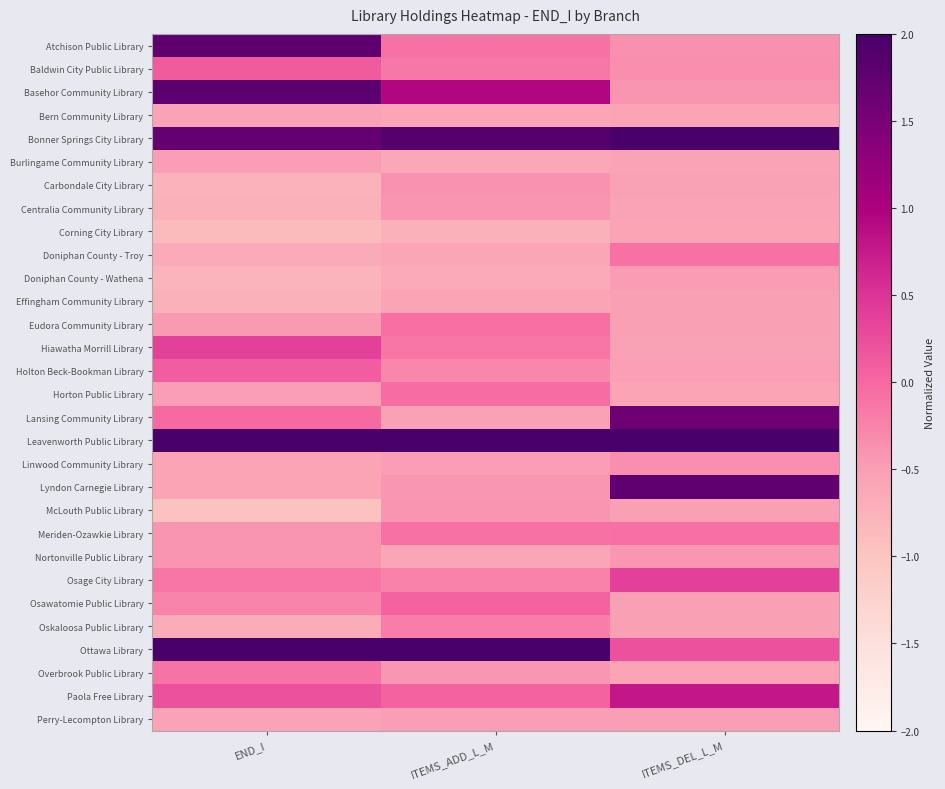

Reading right to left, extract all data points from this chart.

Atchison Public Library: ITEMS_DEL_L_M=-0.4	ITEMS_ADD_L_M=-0.1	END_I=1.8
Baldwin City Public Library: ITEMS_DEL_L_M=-0.4	ITEMS_ADD_L_M=-0.1	END_I=0.1
Basehor Community Library: ITEMS_DEL_L_M=-0.4	ITEMS_ADD_L_M=0.9	END_I=1.8
Bern Community Library: ITEMS_DEL_L_M=-0.6	ITEMS_ADD_L_M=-0.6	END_I=-0.6
Bonner Springs City Library: ITEMS_DEL_L_M=2.4	ITEMS_ADD_L_M=1.9	END_I=1.7
Burlingame Community Library: ITEMS_DEL_L_M=-0.6	ITEMS_ADD_L_M=-0.6	END_I=-0.5
Carbondale City Library: ITEMS_DEL_L_M=-0.5	ITEMS_ADD_L_M=-0.4	END_I=-0.8
Centralia Community Library: ITEMS_DEL_L_M=-0.6	ITEMS_ADD_L_M=-0.4	END_I=-0.7
Corning City Library: ITEMS_DEL_L_M=-0.6	ITEMS_ADD_L_M=-0.7	END_I=-0.9
Doniphan County - Troy: ITEMS_DEL_L_M=-0.1	ITEMS_ADD_L_M=-0.6	END_I=-0.6
Doniphan County - Wathena: ITEMS_DEL_L_M=-0.5	ITEMS_ADD_L_M=-0.7	END_I=-0.8
Effingham Community Library: ITEMS_DEL_L_M=-0.5	ITEMS_ADD_L_M=-0.6	END_I=-0.7
Eudora Community Library: ITEMS_DEL_L_M=-0.5	ITEMS_ADD_L_M=-0.1	END_I=-0.4
Hiawatha Morrill Library: ITEMS_DEL_L_M=-0.5	ITEMS_ADD_L_M=-0.1	END_I=0.4
Holton Beck-Bookman Library: ITEMS_DEL_L_M=-0.5	ITEMS_ADD_L_M=-0.3	END_I=0.1
Horton Public Library: ITEMS_DEL_L_M=-0.6	ITEMS_ADD_L_M=-0.0	END_I=-0.5
Lansing Community Library: ITEMS_DEL_L_M=1.6	ITEMS_ADD_L_M=-0.5	END_I=-0.0
Leavenworth Public Library: ITEMS_DEL_L_M=3.5	ITEMS_ADD_L_M=3.7	END_I=2.9
Linwood Community Library: ITEMS_DEL_L_M=-0.4	ITEMS_ADD_L_M=-0.5	END_I=-0.6
Lyndon Carnegie Library: ITEMS_DEL_L_M=1.8	ITEMS_ADD_L_M=-0.4	END_I=-0.6
McLouth Public Library: ITEMS_DEL_L_M=-0.5	ITEMS_ADD_L_M=-0.4	END_I=-1.0
Meriden-Ozawkie Library: ITEMS_DEL_L_M=-0.1	ITEMS_ADD_L_M=-0.1	END_I=-0.4
Nortonville Public Library: ITEMS_DEL_L_M=-0.4	ITEMS_ADD_L_M=-0.6	END_I=-0.4
Osage City Library: ITEMS_DEL_L_M=0.4	ITEMS_ADD_L_M=-0.2	END_I=-0.1
Osawatomie Public Library: ITEMS_DEL_L_M=-0.5	ITEMS_ADD_L_M=0.1	END_I=-0.3
Oskaloosa Public Library: ITEMS_DEL_L_M=-0.5	ITEMS_ADD_L_M=-0.2	END_I=-0.7
Ottawa Library: ITEMS_DEL_L_M=0.2	ITEMS_ADD_L_M=2.7	END_I=2.2
Overbrook Public Library: ITEMS_DEL_L_M=-0.6	ITEMS_ADD_L_M=-0.4	END_I=-0.1
Paola Free Library: ITEMS_DEL_L_M=0.8	ITEMS_ADD_L_M=0.1	END_I=0.2
Perry-Lecompton Library: ITEMS_DEL_L_M=-0.5	ITEMS_ADD_L_M=-0.5	END_I=-0.5